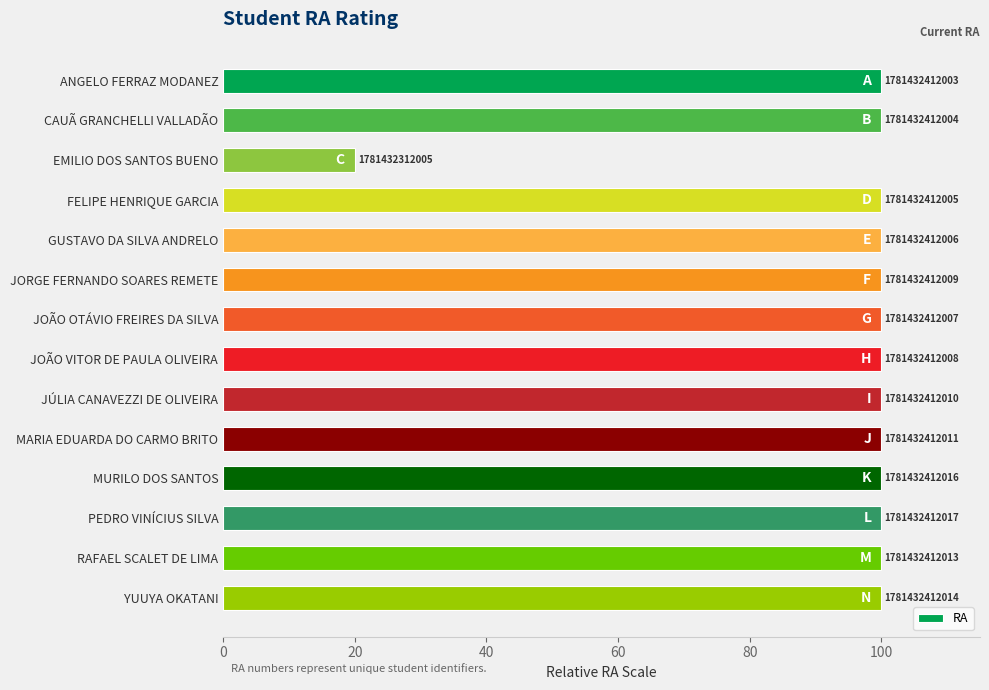

How many bars are there in total?

14